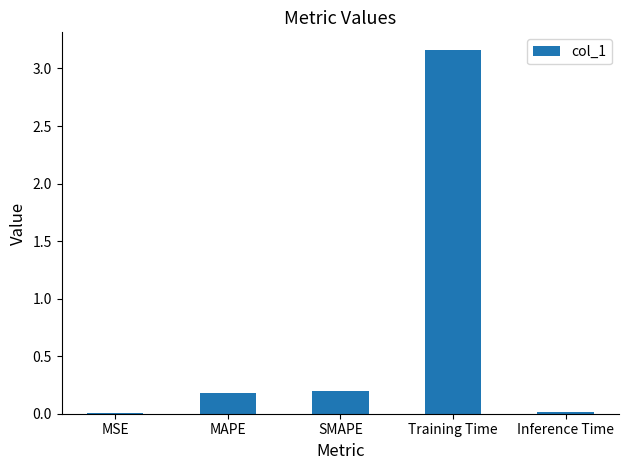

What is the sum of all values?

3.6